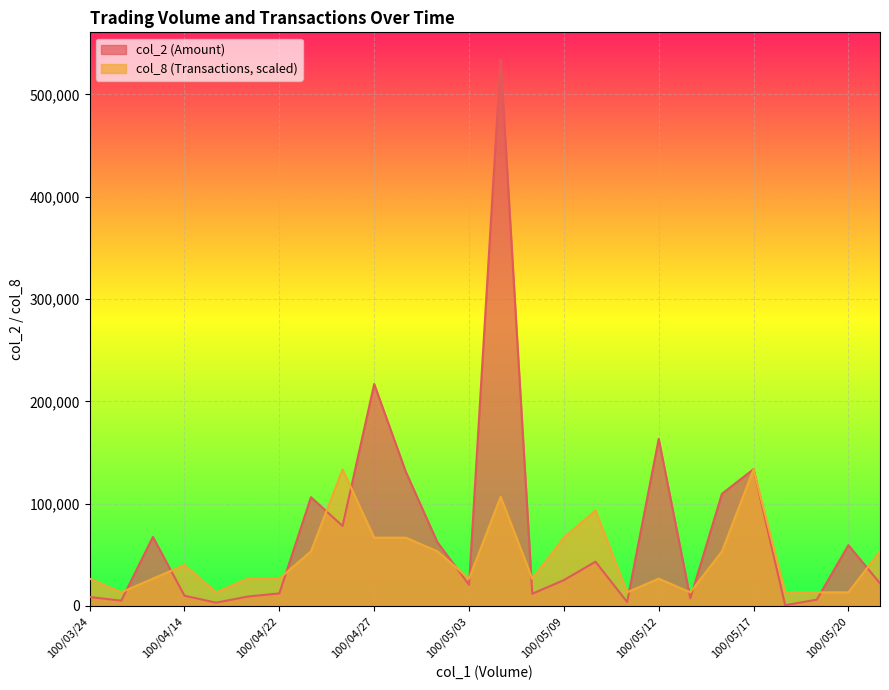

How many interior local peaks does the col_1 series have?

8